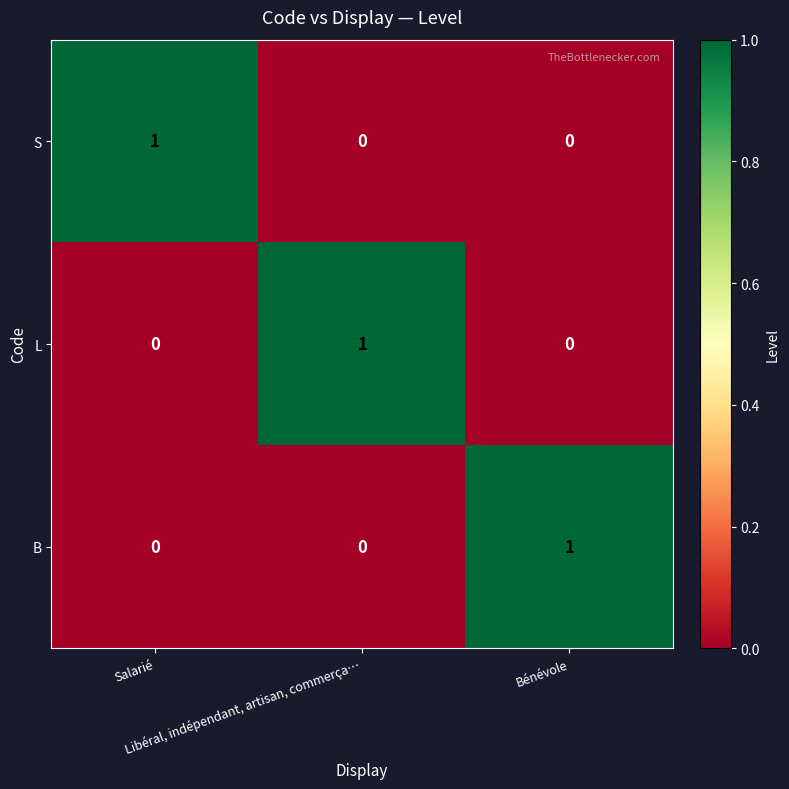

At how many categories does at least one series exceed 0?

3